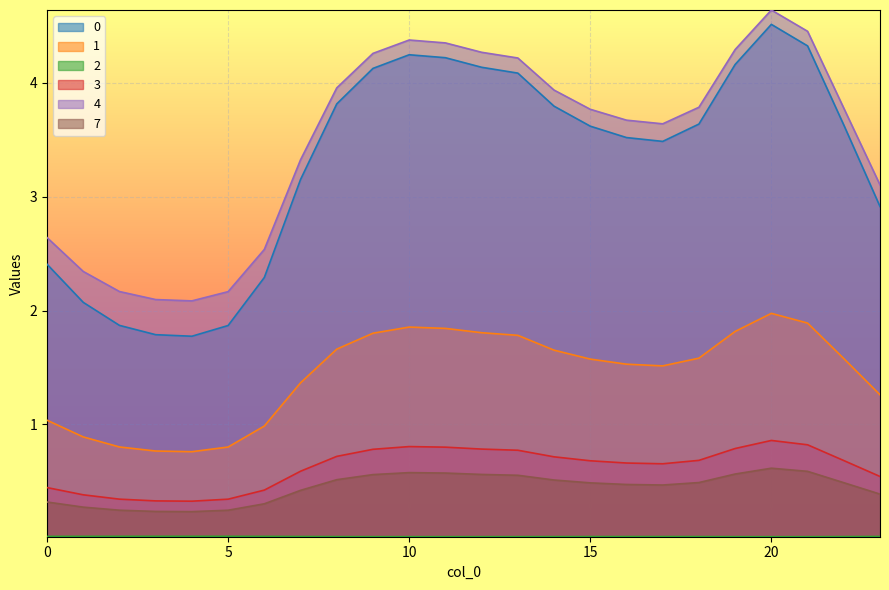

Which has a higher value, 0 or 14?

14